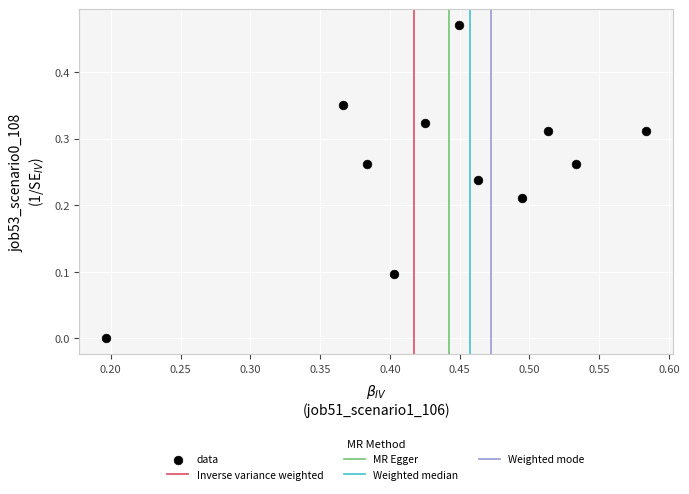

How many points are shown in the scatter plot?

11